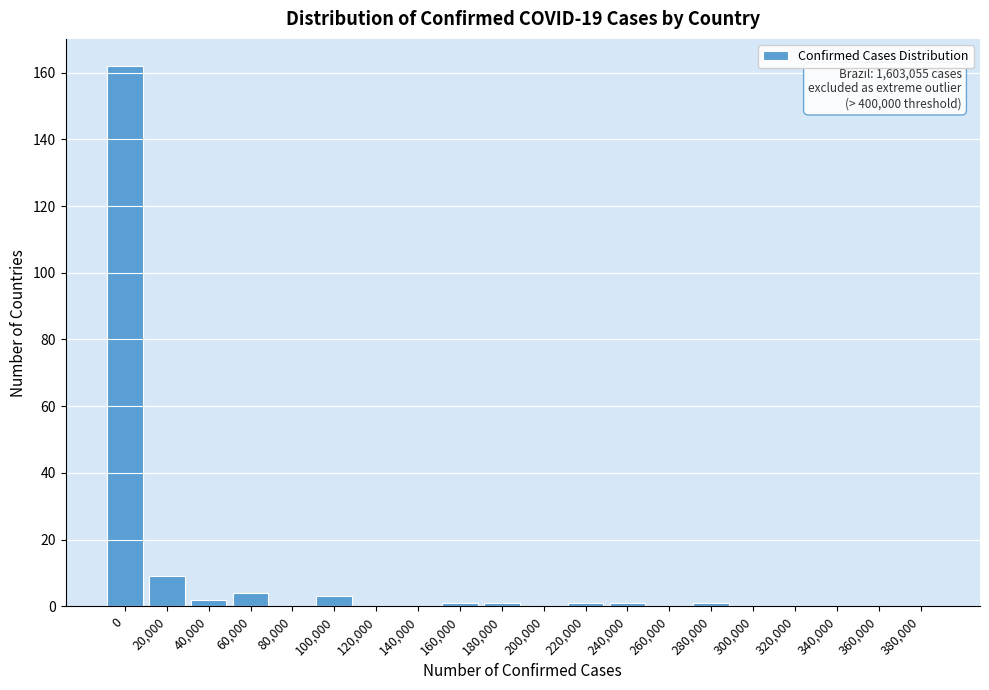

Reading left to right, extract all data points from this chart.

0=162	20,000=9	40,000=2	60,000=4	80,000=0	100,000=3	120,000=0	140,000=0	160,000=1	180,000=1	200,000=0	220,000=1	240,000=1	260,000=0	280,000=1	300,000=0	320,000=0	340,000=0	360,000=0	380,000=0